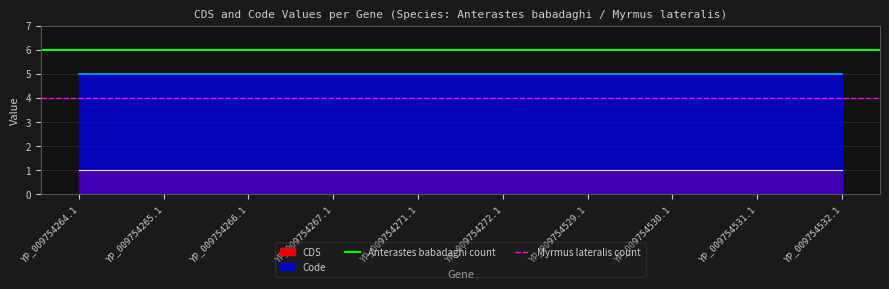

What is the sum of the Myrmus lateralis count values at YP_009754264.1 and YP_009754265.1?

8